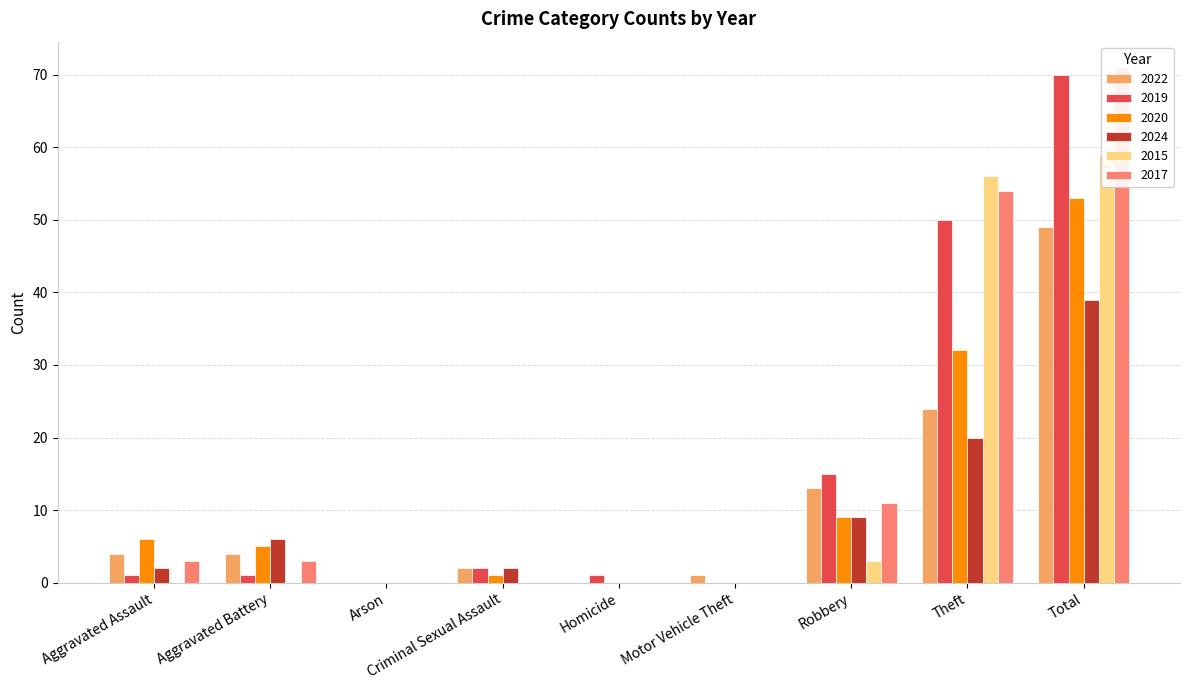

How many values in 2019 are above zero?

7